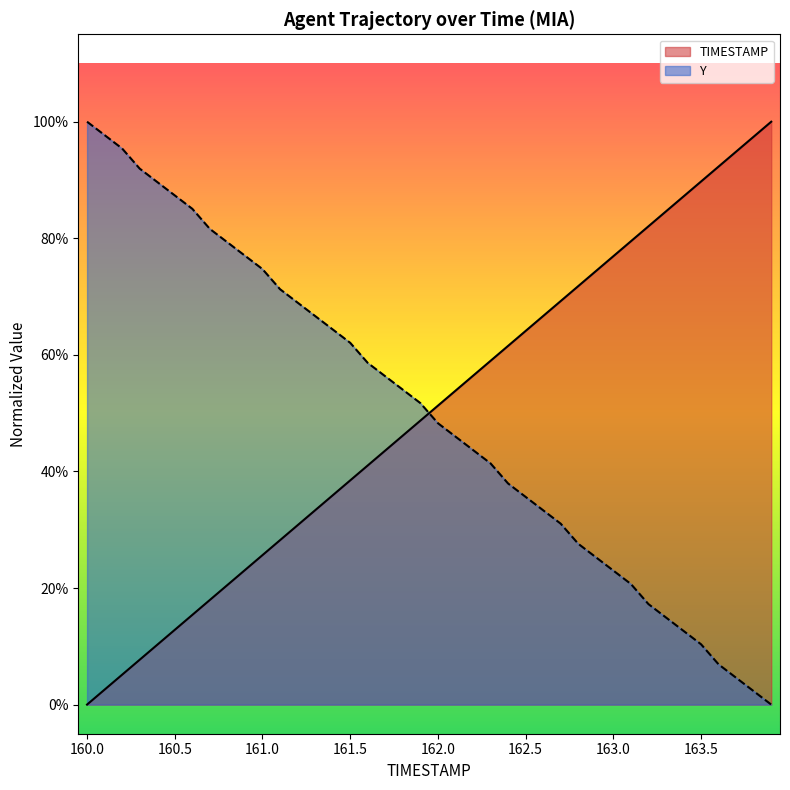

At which label does TIMESTAMP reach its minimum?

160.0